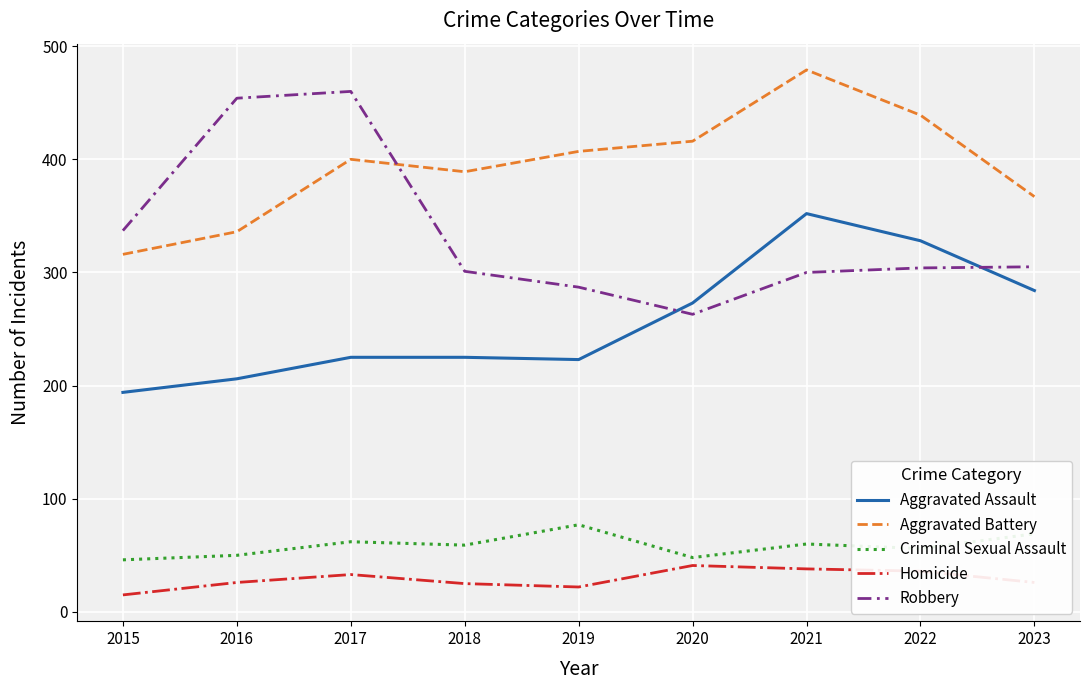

List the series in order of their peak value, highest first.

Aggravated Battery, Robbery, Aggravated Assault, Criminal Sexual Assault, Homicide